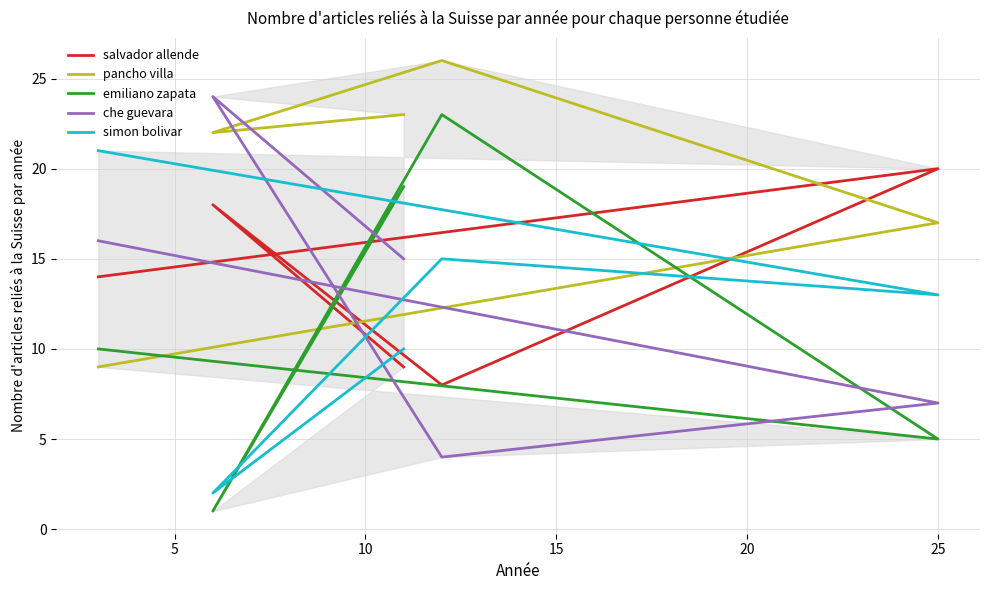

How many data points in simon bolivar are above 13?

2